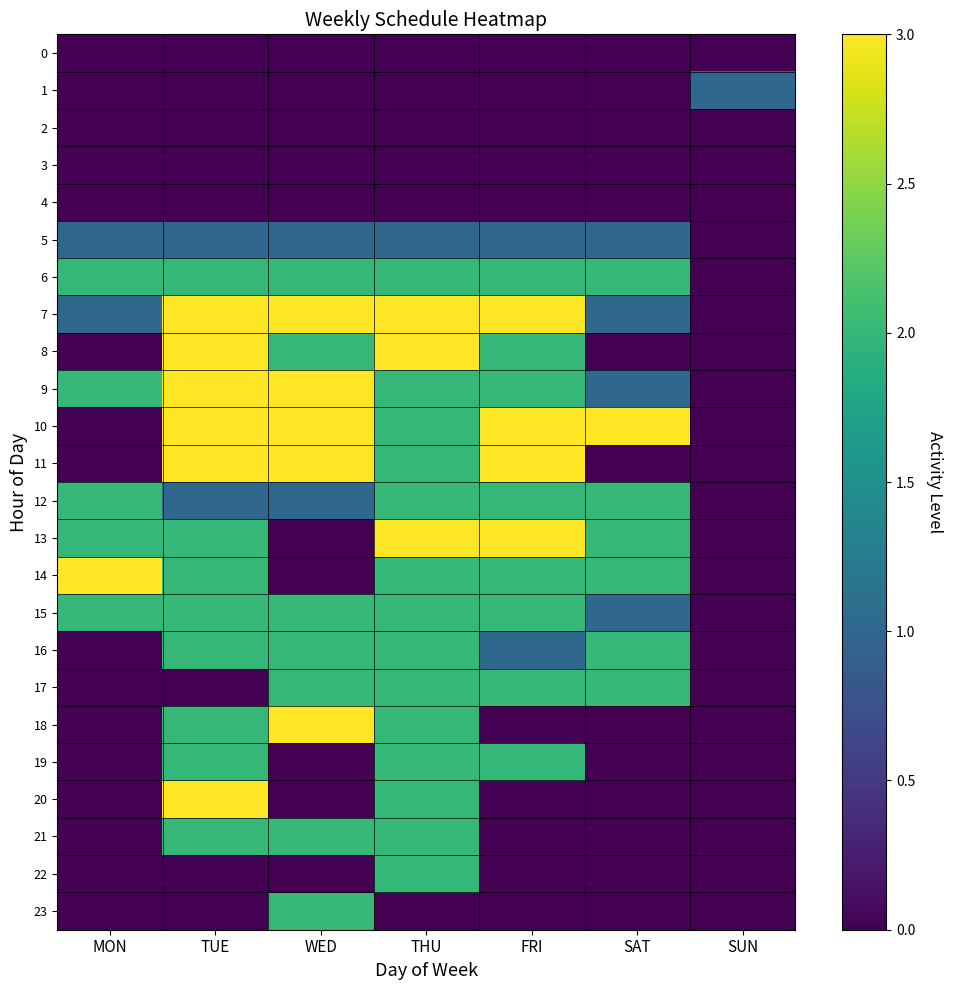

Rank the series at WED from highest to lowest value.

7, 9, 10, 11, 18, 6, 8, 15, 16, 17, 21, 23, 5, 12, 0, 1, 2, 3, 4, 13, 14, 19, 20, 22